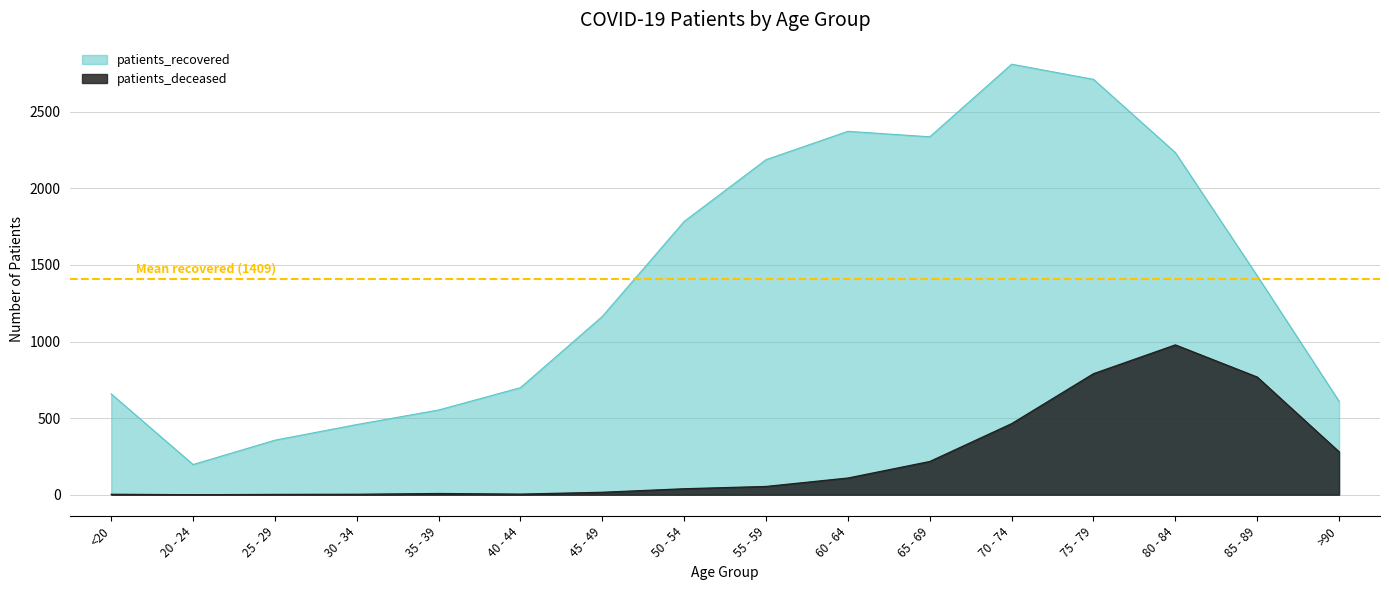

List the series in order of their overall mean, lowest first.

patients_deceased, patients_recovered